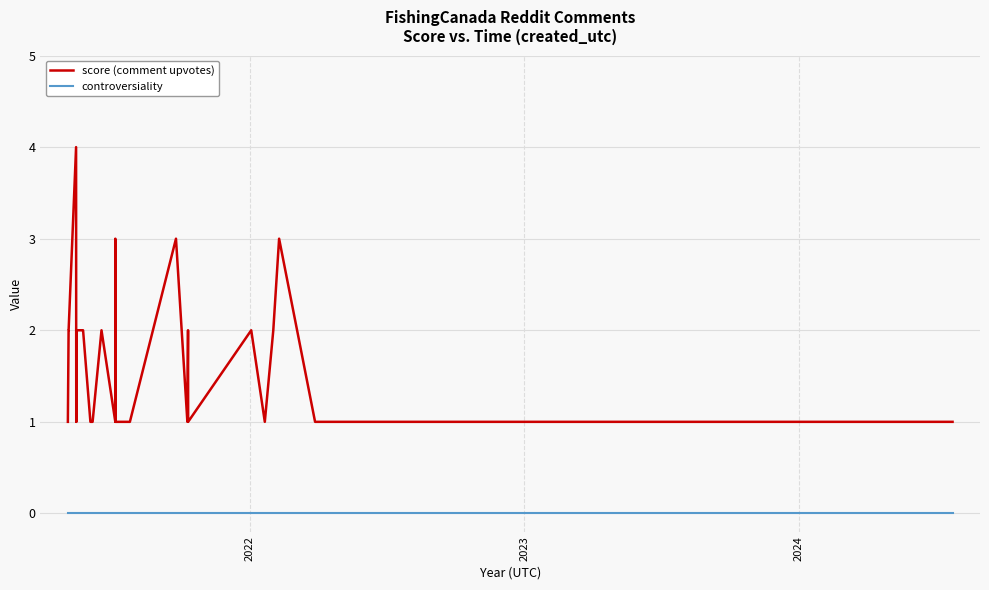

True or false: score (comment upvotes) and controversiality cross at least once.

False